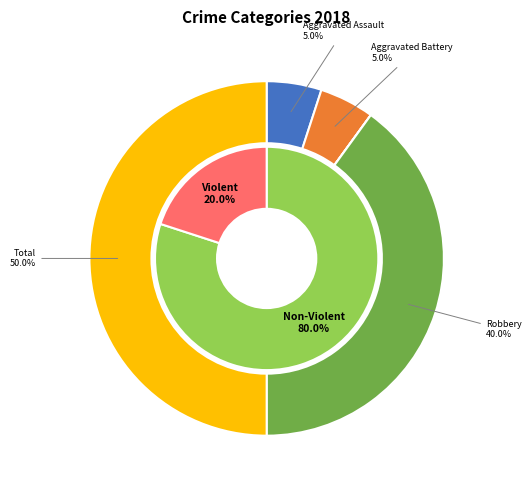

How many segments does this pie chart have?

6